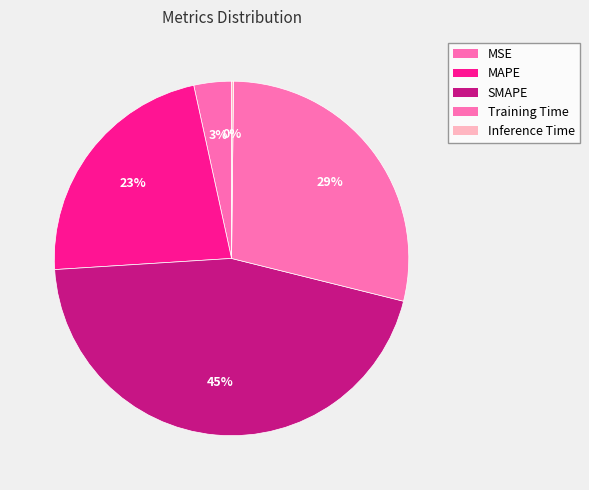

Count the number of slices in the pie.

5